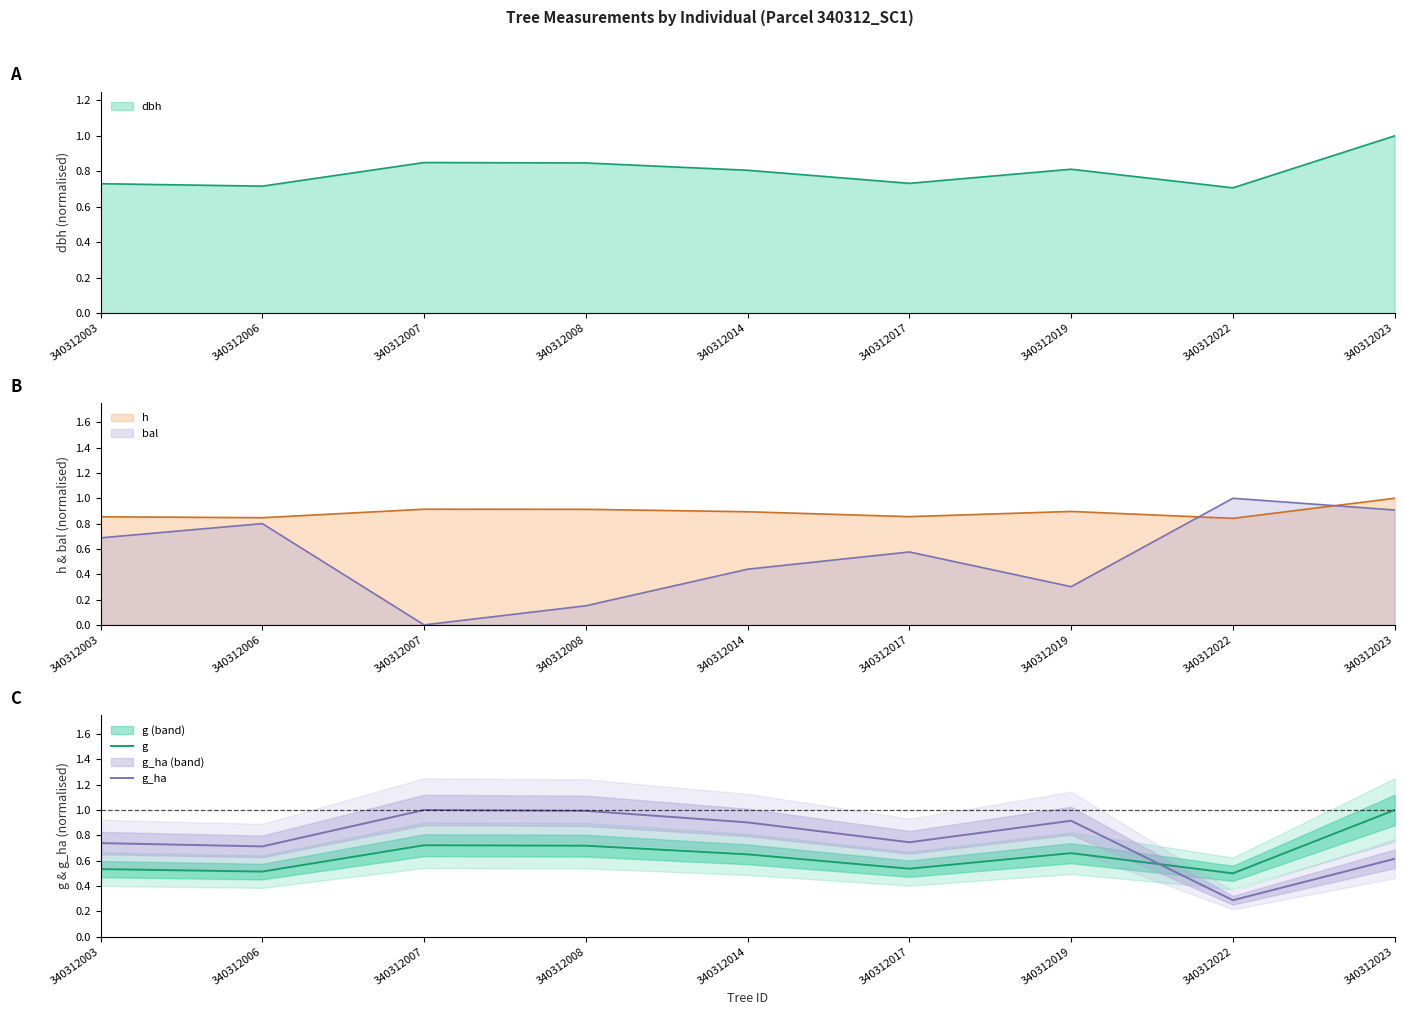

How many interior local peaks does the g_ha series have?

2